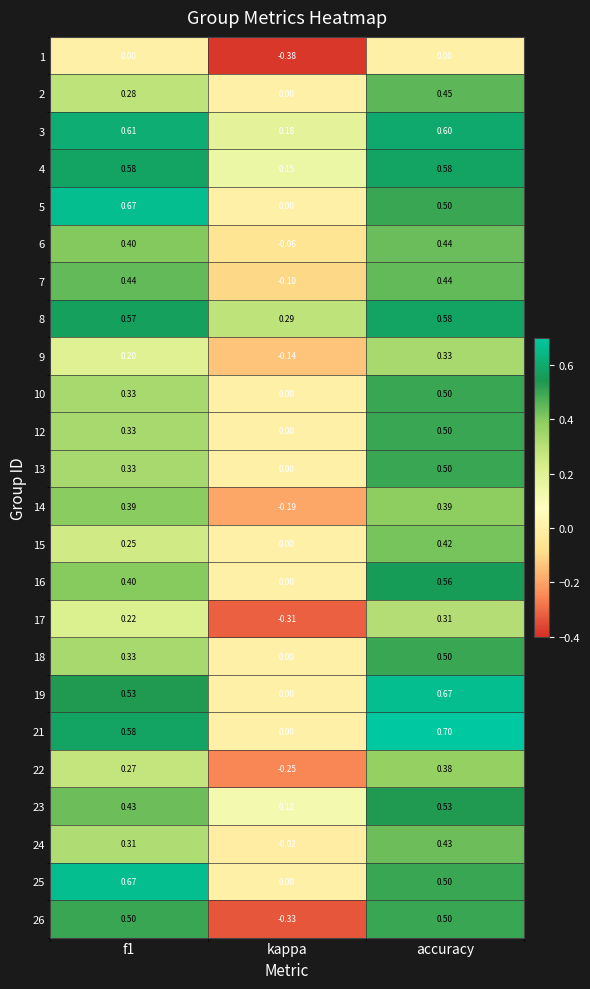

At which label is 10 closest to 0?

kappa